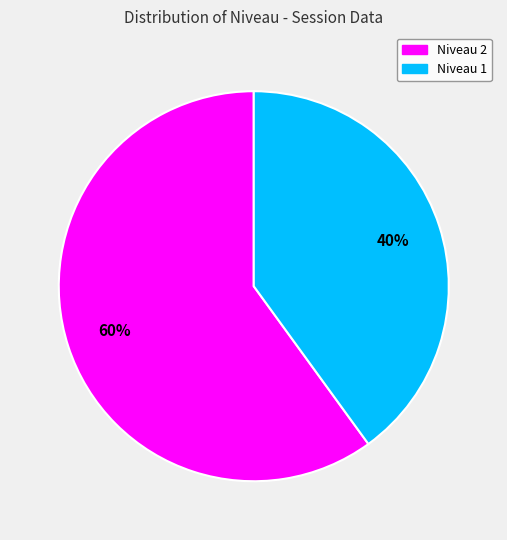

The Niveau 2 slice represents 60% of the pie. True or false?

True